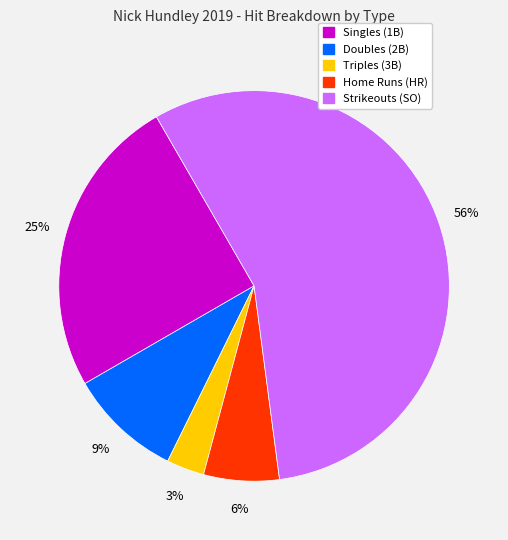

How many slices are in this pie chart?

5